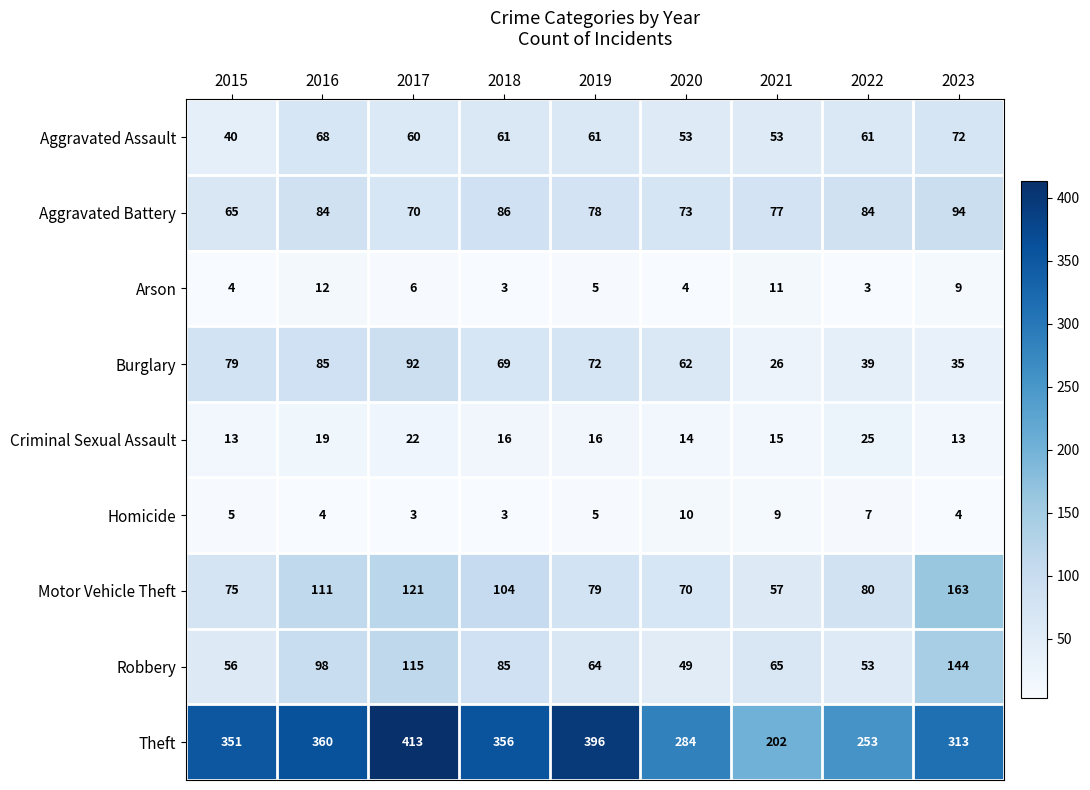

At how many categories does at least one series exceed 36?

9